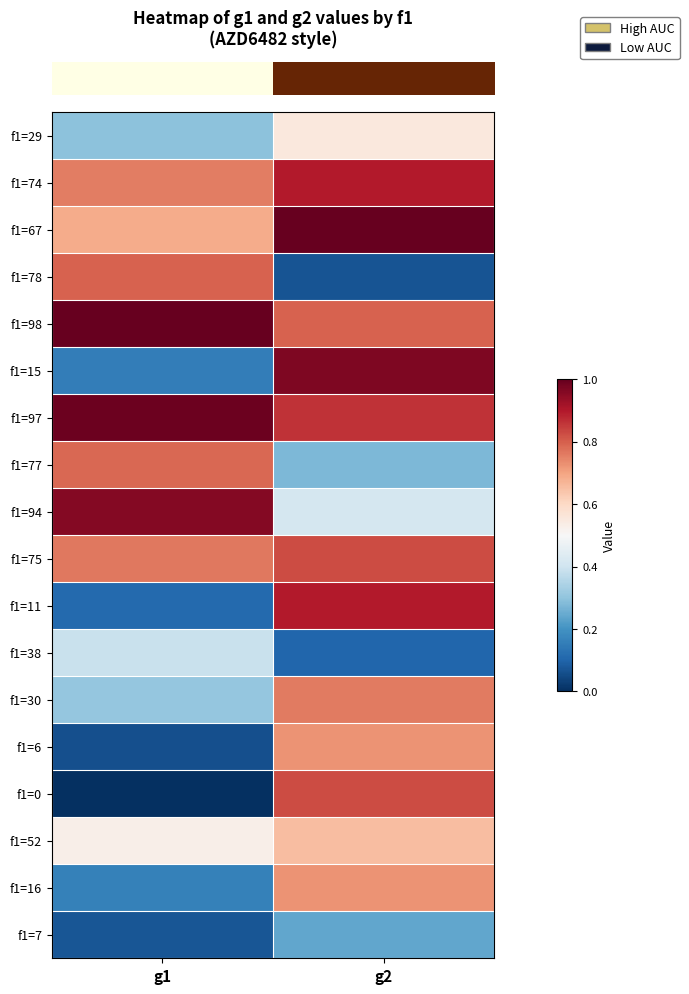

What is the total value across all series at g1?

8.8